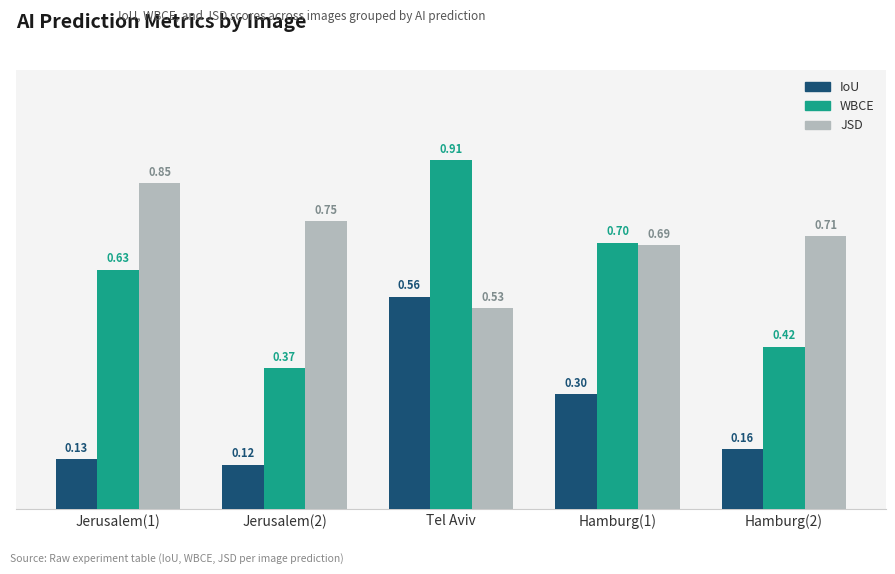

Count the number of data series in this chart.

3